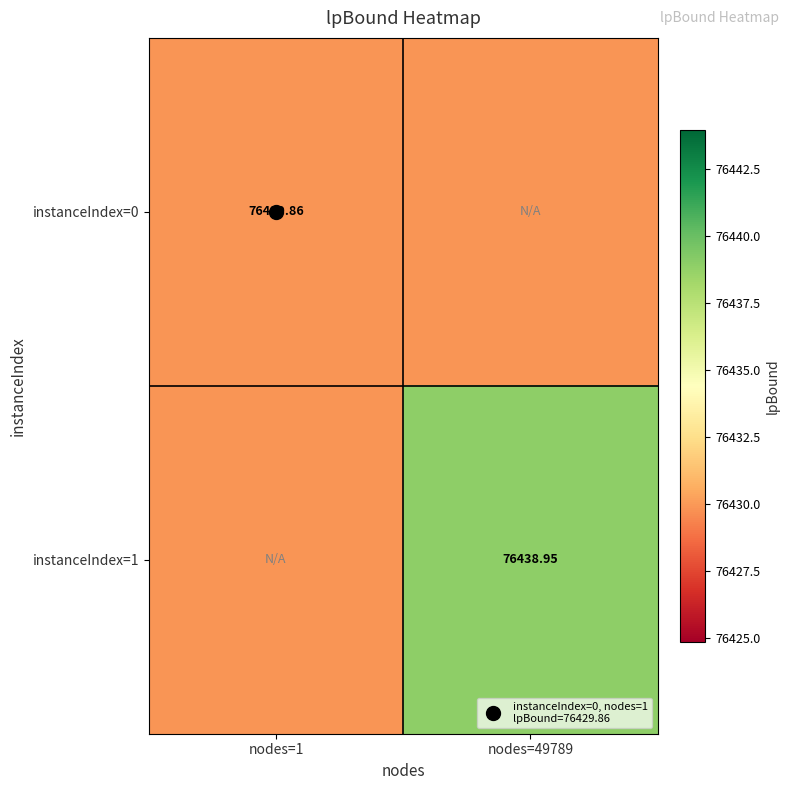

Which has a higher value, nodes=1 or nodes=49789?

nodes=1